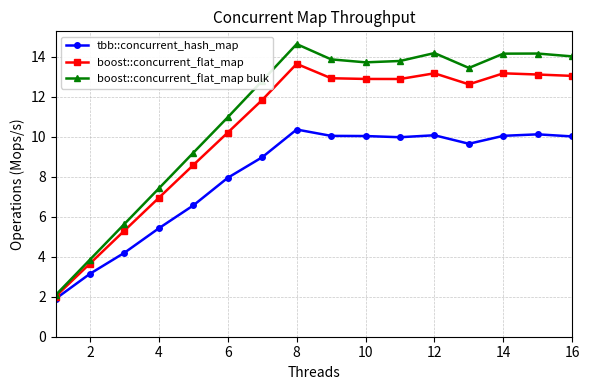

Which series has the widest spread of values?

boost::concurrent_flat_map bulk